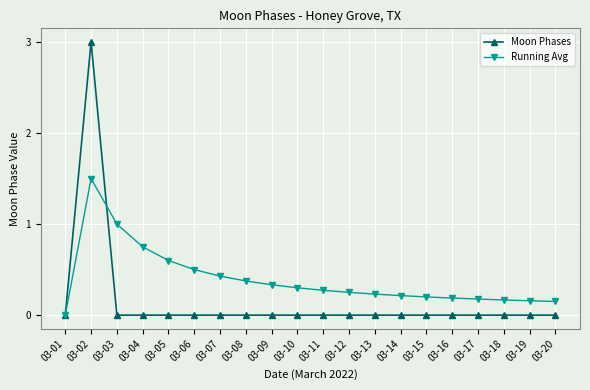

Where is the first local maximum for Running Avg?

03-02